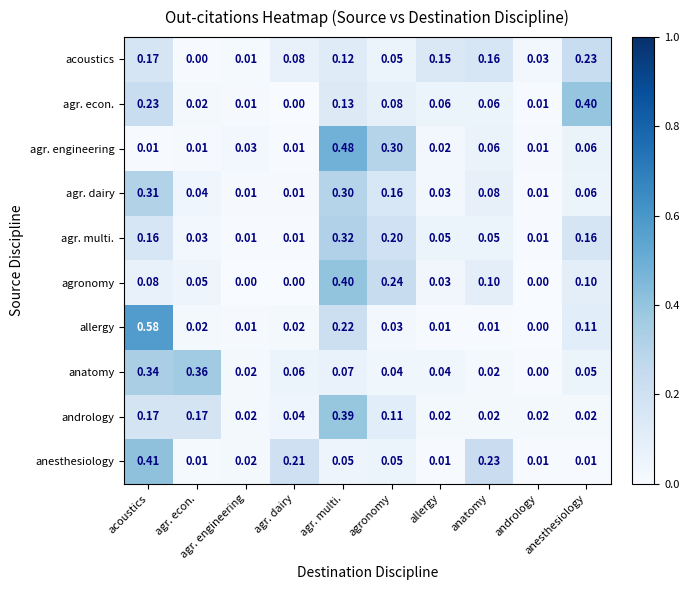

Which series has the largest range (max minus min)?

allergy